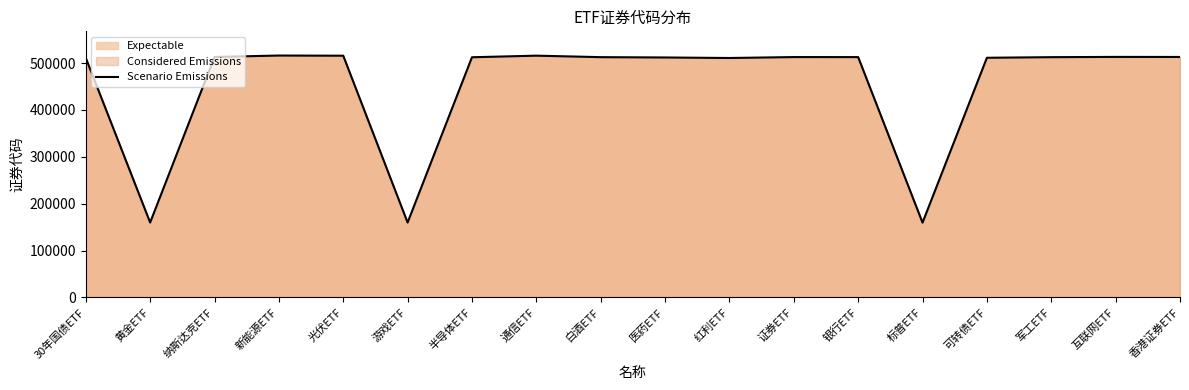

What is the greatest value displayed?

516160